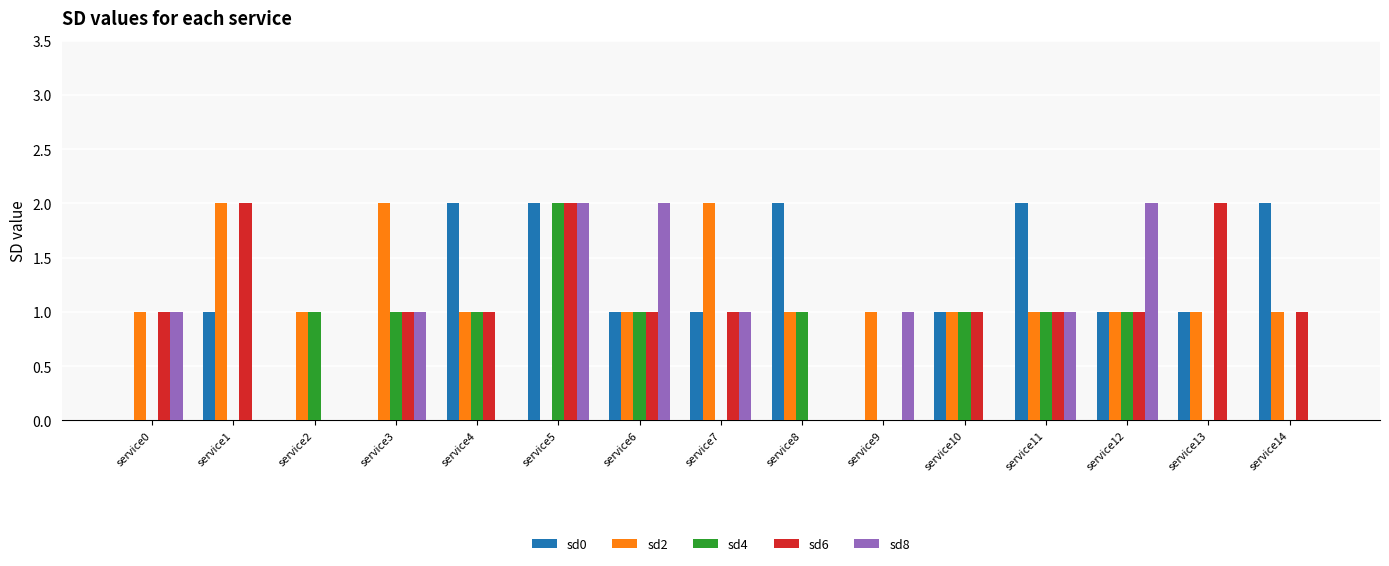

What is the sum of all sd8 values?

11